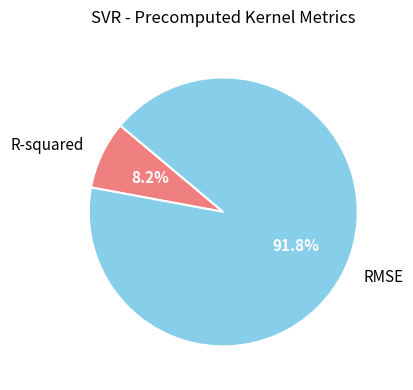

Which has a higher value, RMSE or R-squared?

RMSE